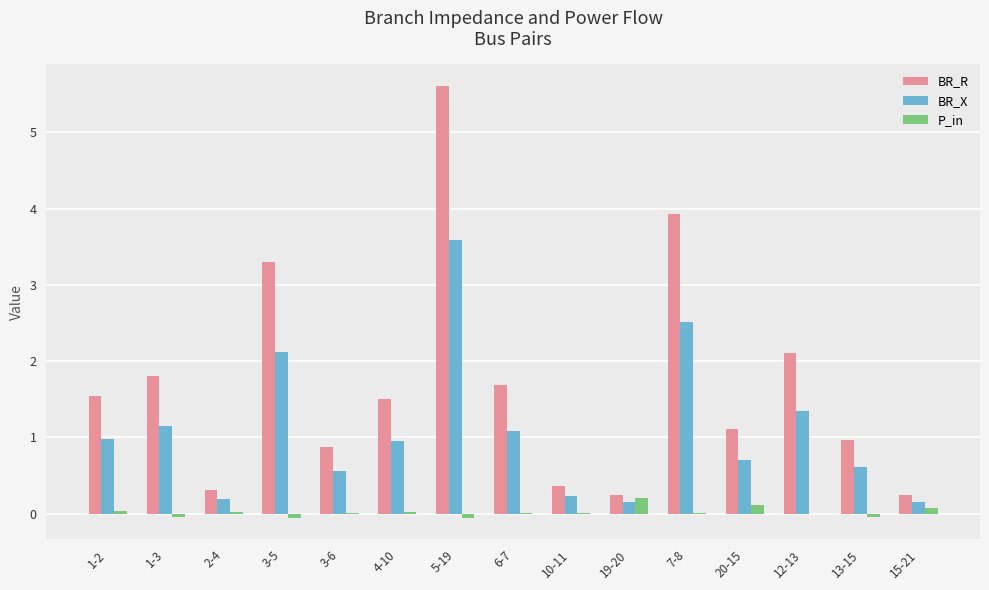

What is the maximum value for BR_X?

3.6